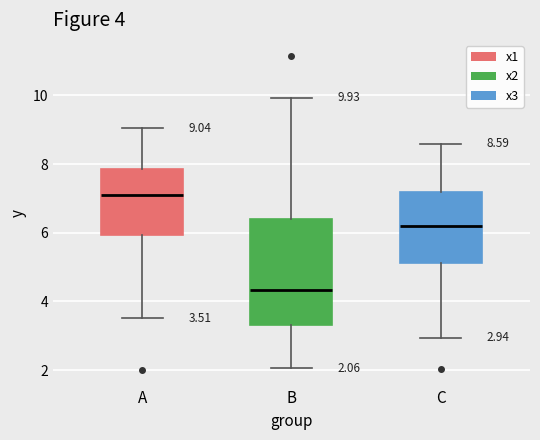

Which box is the tallest, from its lower edge to its upper edge?

B